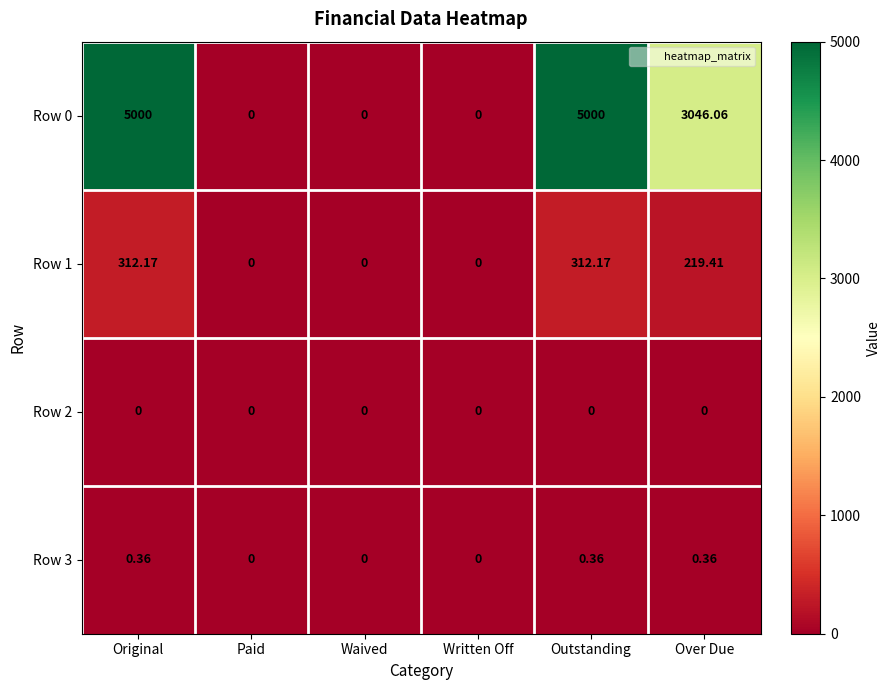

Which series has the largest range (max minus min)?

Row 0